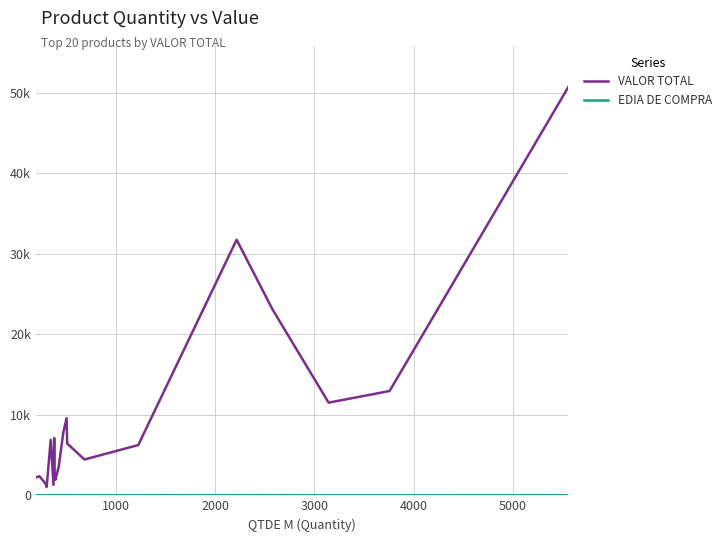

Reading left to right, list all the values displayed in this chart.

VALOR TOTAL: 2214.9	2372.3	1284.6	1025.7	6893.4	1289.7	7109.2	2723.6	1926.6	3581.2	7800.8	9577.9	6447.7	4452.8	6244.6	31758.9	23075.5	11515.0	12964.5	50768.5
EDIA DE COMPRA: 11.7	10.4	4.3	3.4	20.3	3.5	19.0	7.2	5.0	8.5	16.7	19.2	12.7	6.5	5.1	14.3	8.9	3.7	3.5	9.1